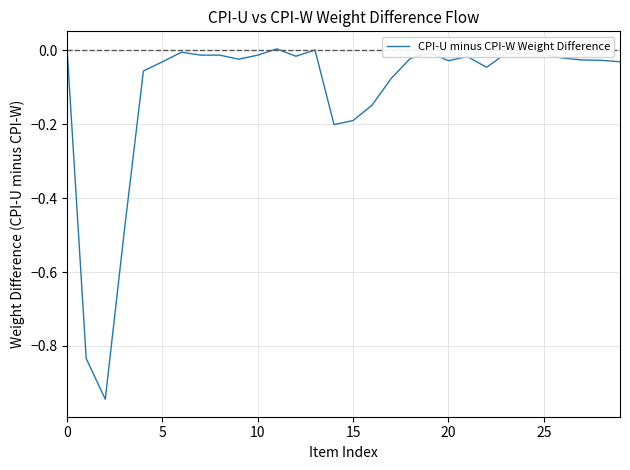

What is the difference between the maximum and minimum values?

0.9